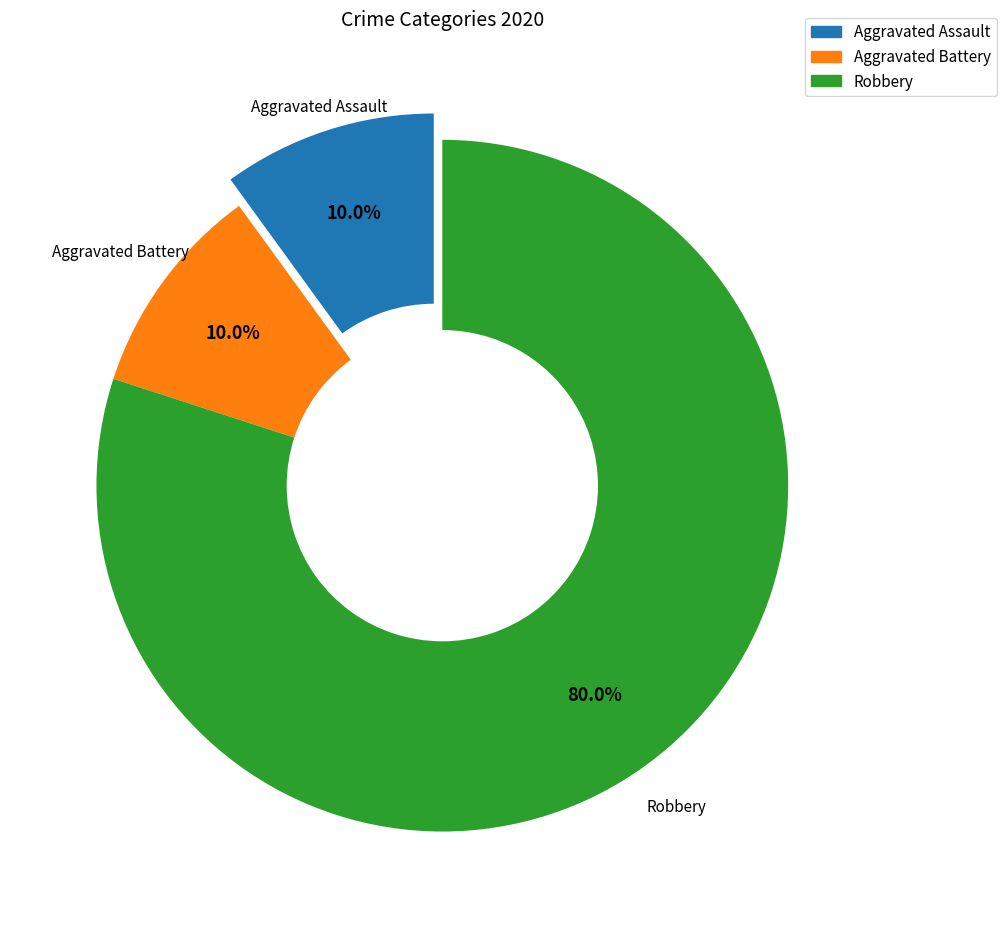

To the nearest percent, what portion does Robbery represent?

80%